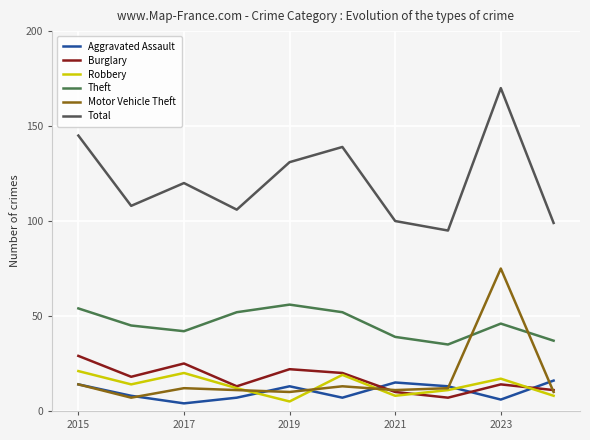

True or false: Aggravated Assault and Total intersect in this chart.

False